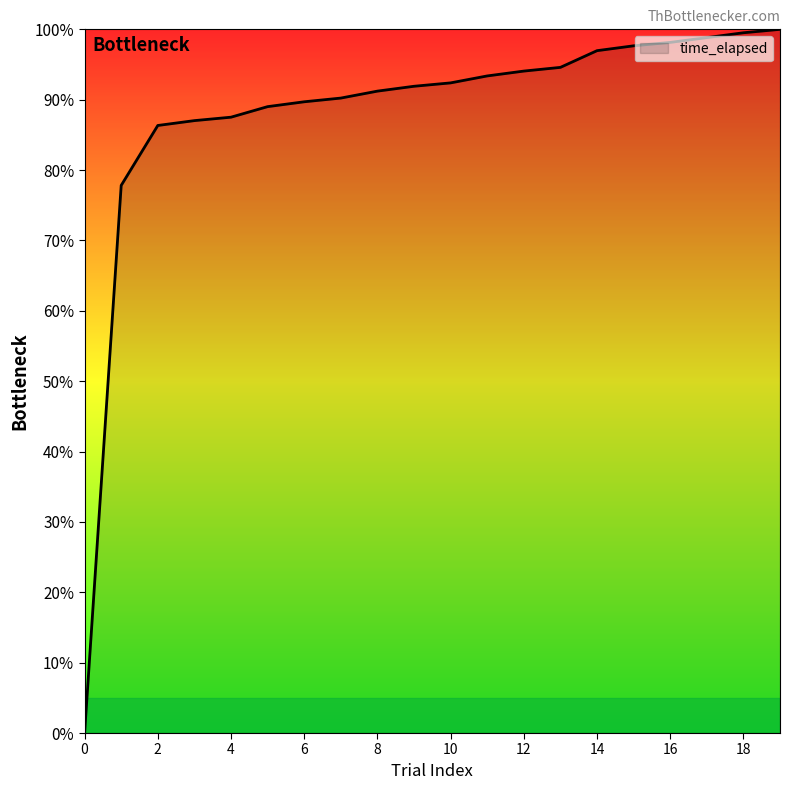

What is the difference between the maximum and minimum values?

100.0